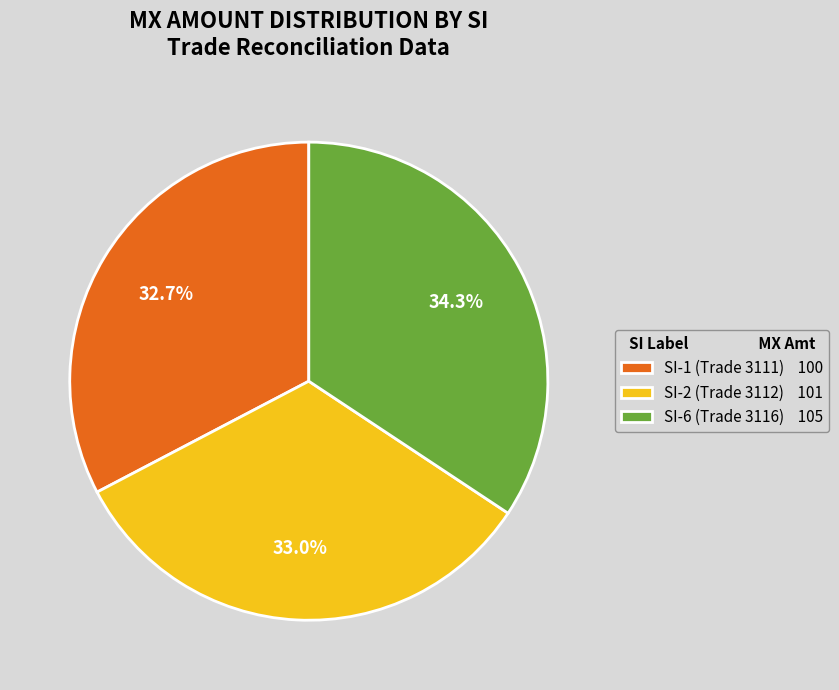

Which has a higher value, SI-2 (Trade 3112) or SI-6 (Trade 3116)?

SI-6 (Trade 3116)